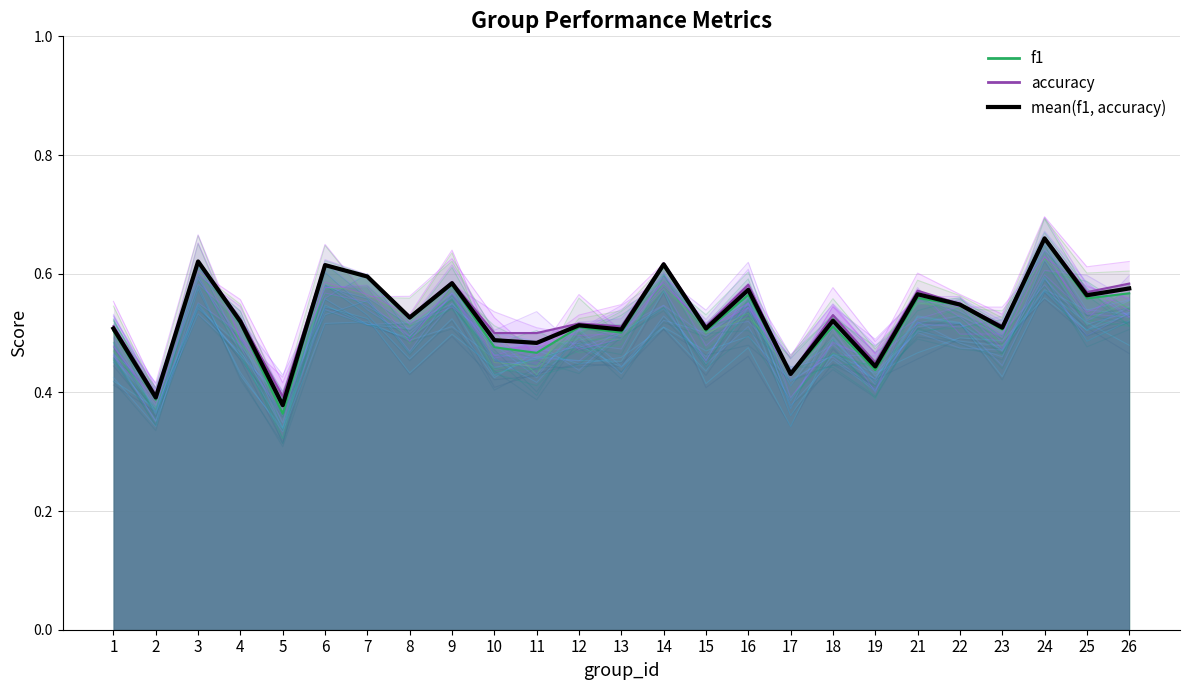

Read the value at 3.

0.6